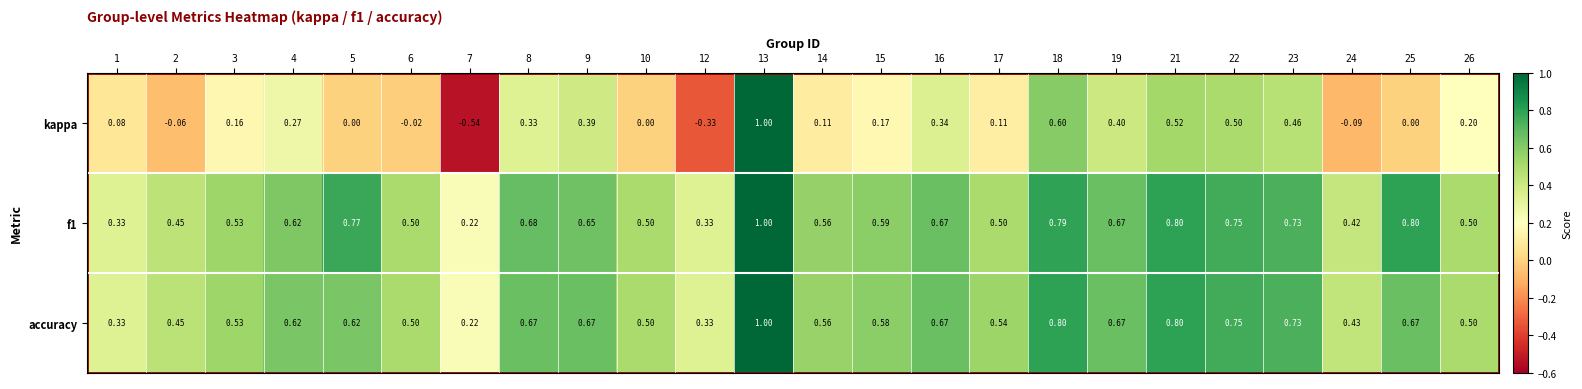

Between 17 and 23, which series saw the biggest shift?

kappa